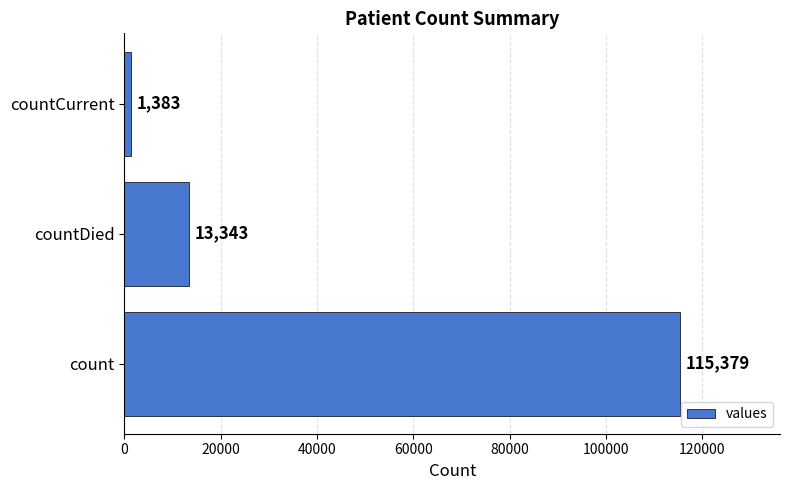

Reading top to bottom, transcribe all the data shown in this chart.

countCurrent=1383	countDied=13343	count=115379